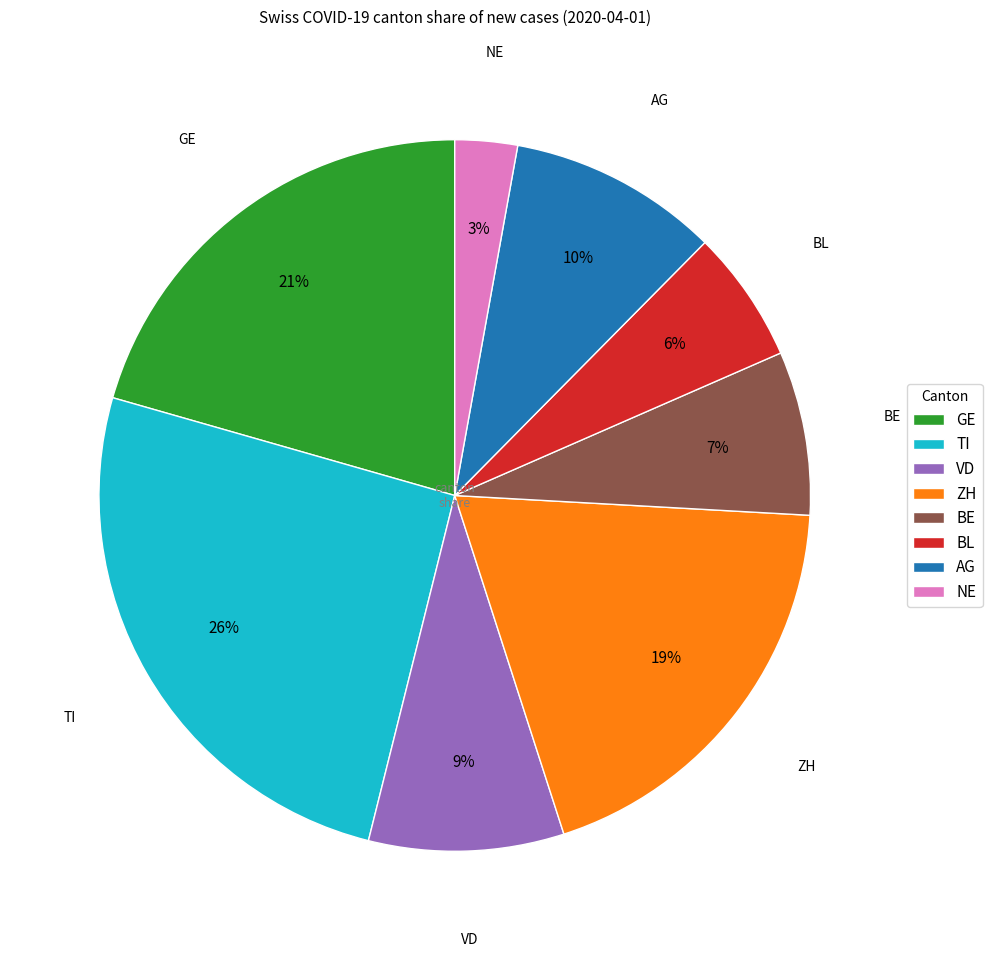

Does AG represent more than half of the total?

No